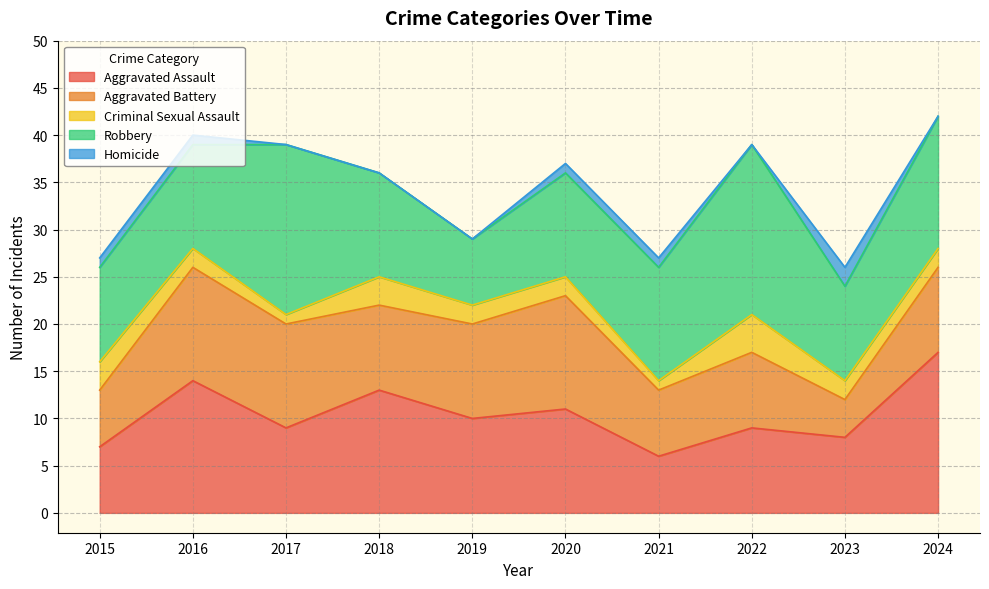

The Homicide series shows 0 at 2022. True or false?

True